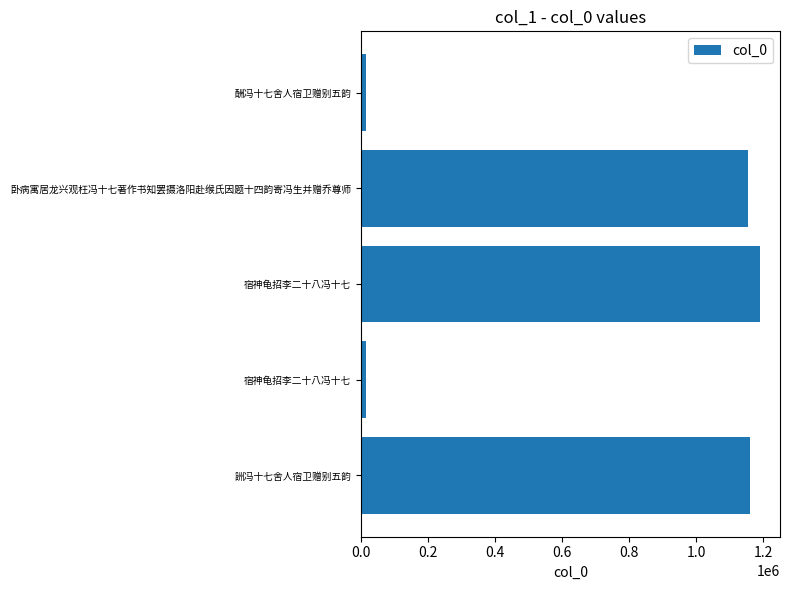

What is the difference between the maximum and minimum values?

1176517